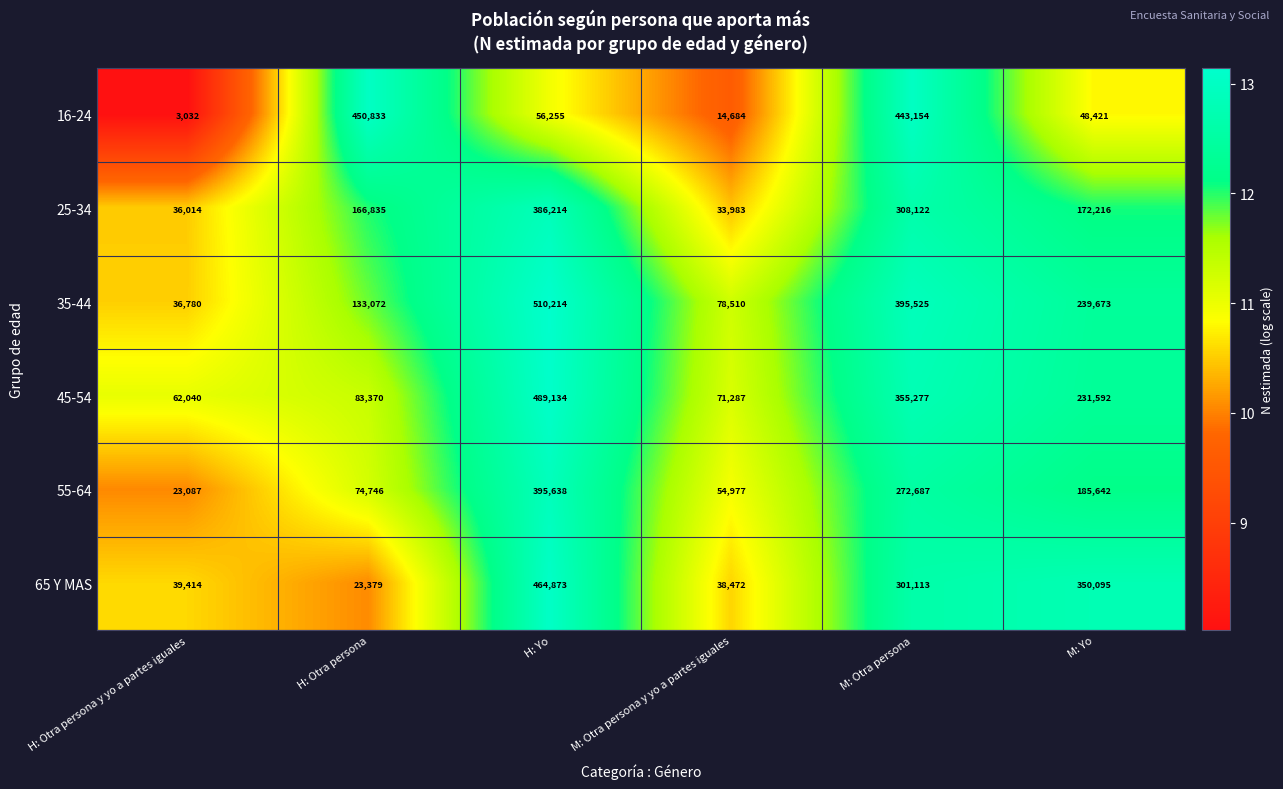

At H: Otra persona y yo a partes iguales, list the series in order from largest to smallest.

45-54, 65 Y MAS, 35-44, 25-34, 55-64, 16-24